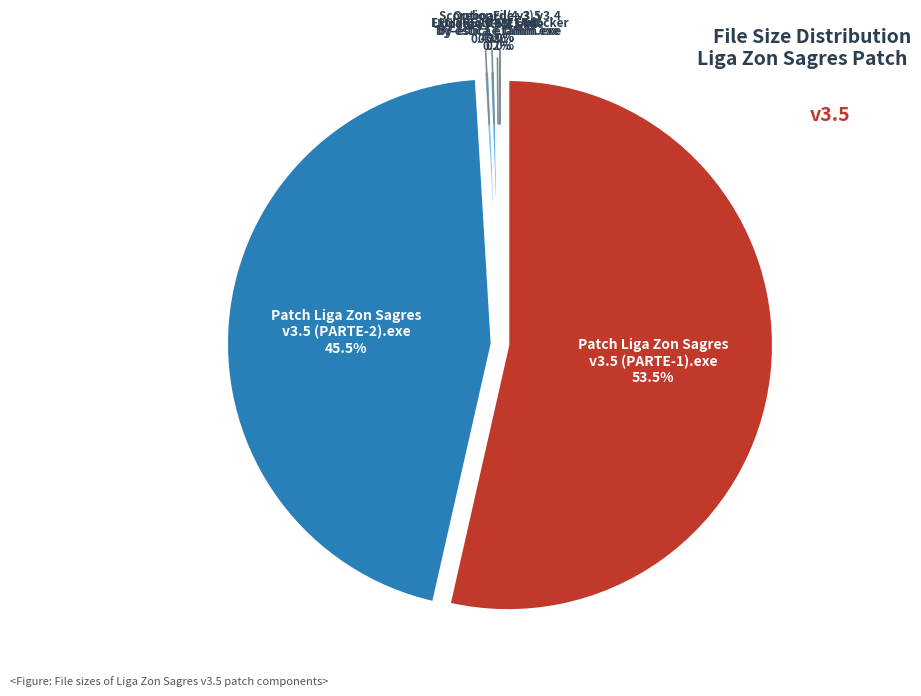

What is the majority slice?

Patch Liga Zon Sagres
v3.5 (PARTE-1).exe